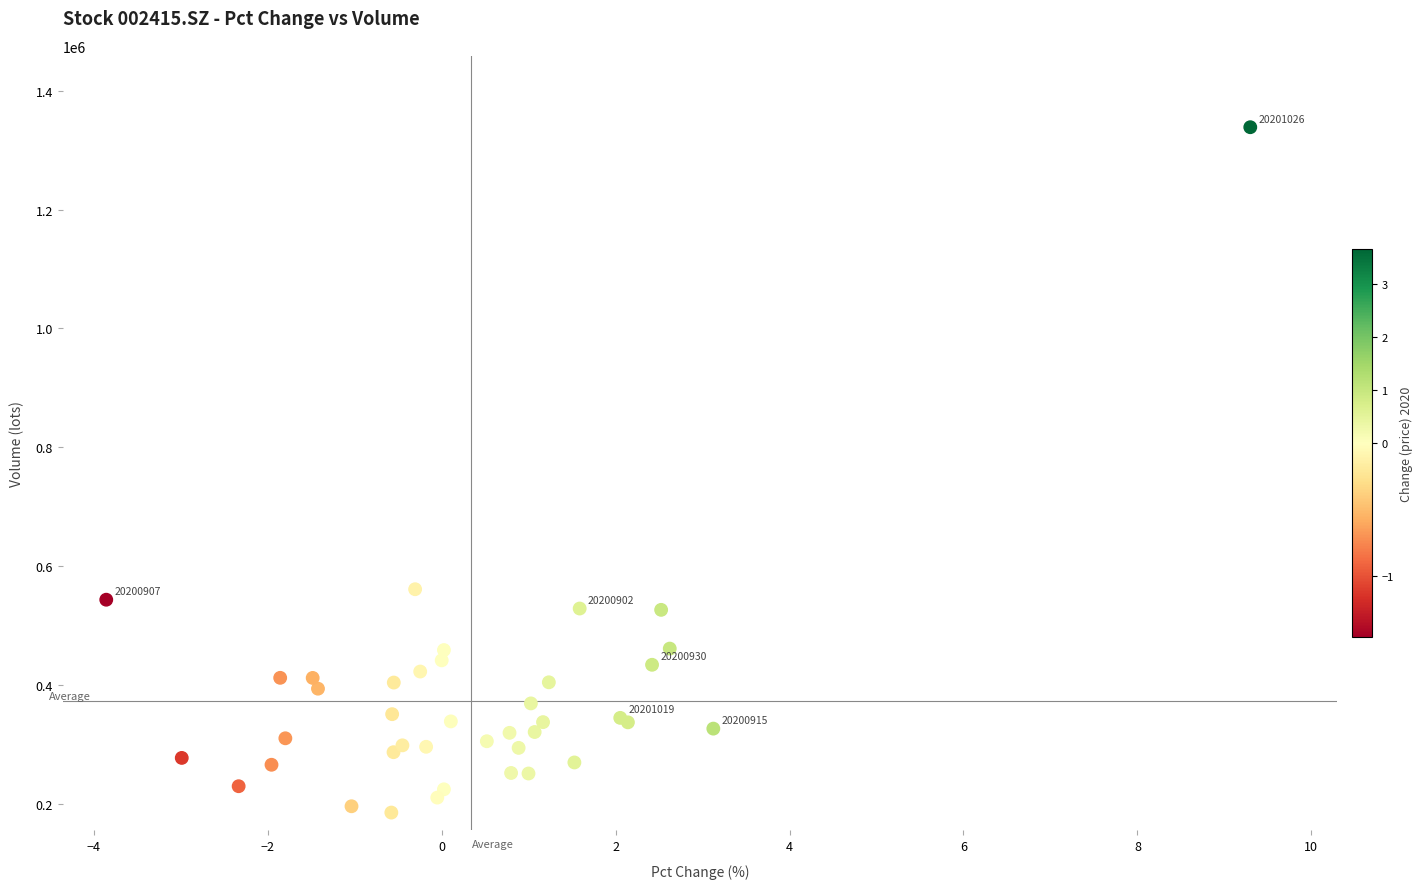

What Y value in the scatter plot is closest to 762233?

561602.1